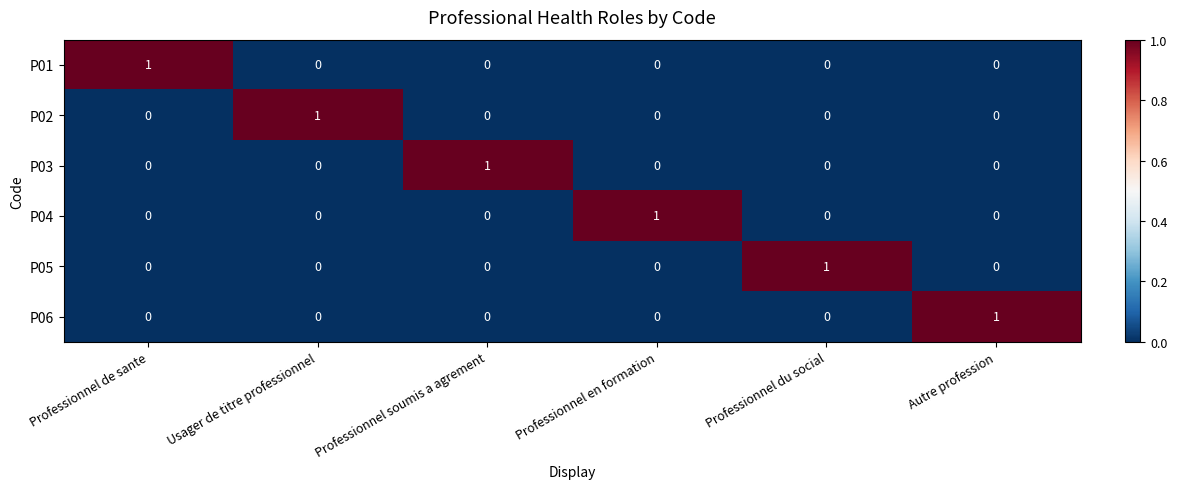

Count the number of data series in this chart.

6